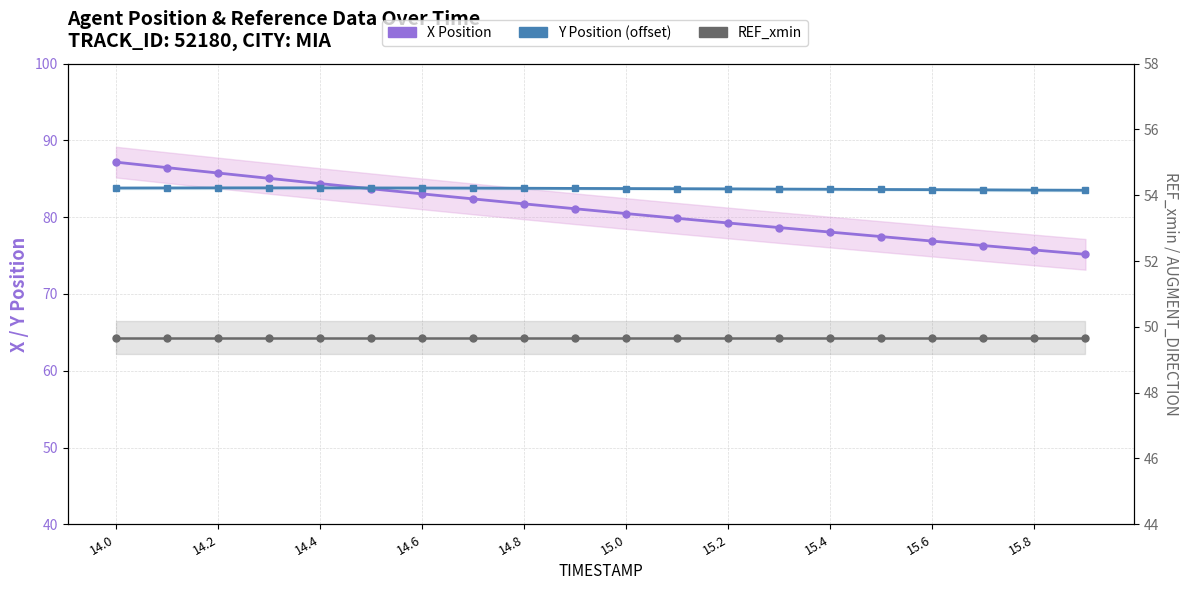

How many lines are shown in the chart?

3